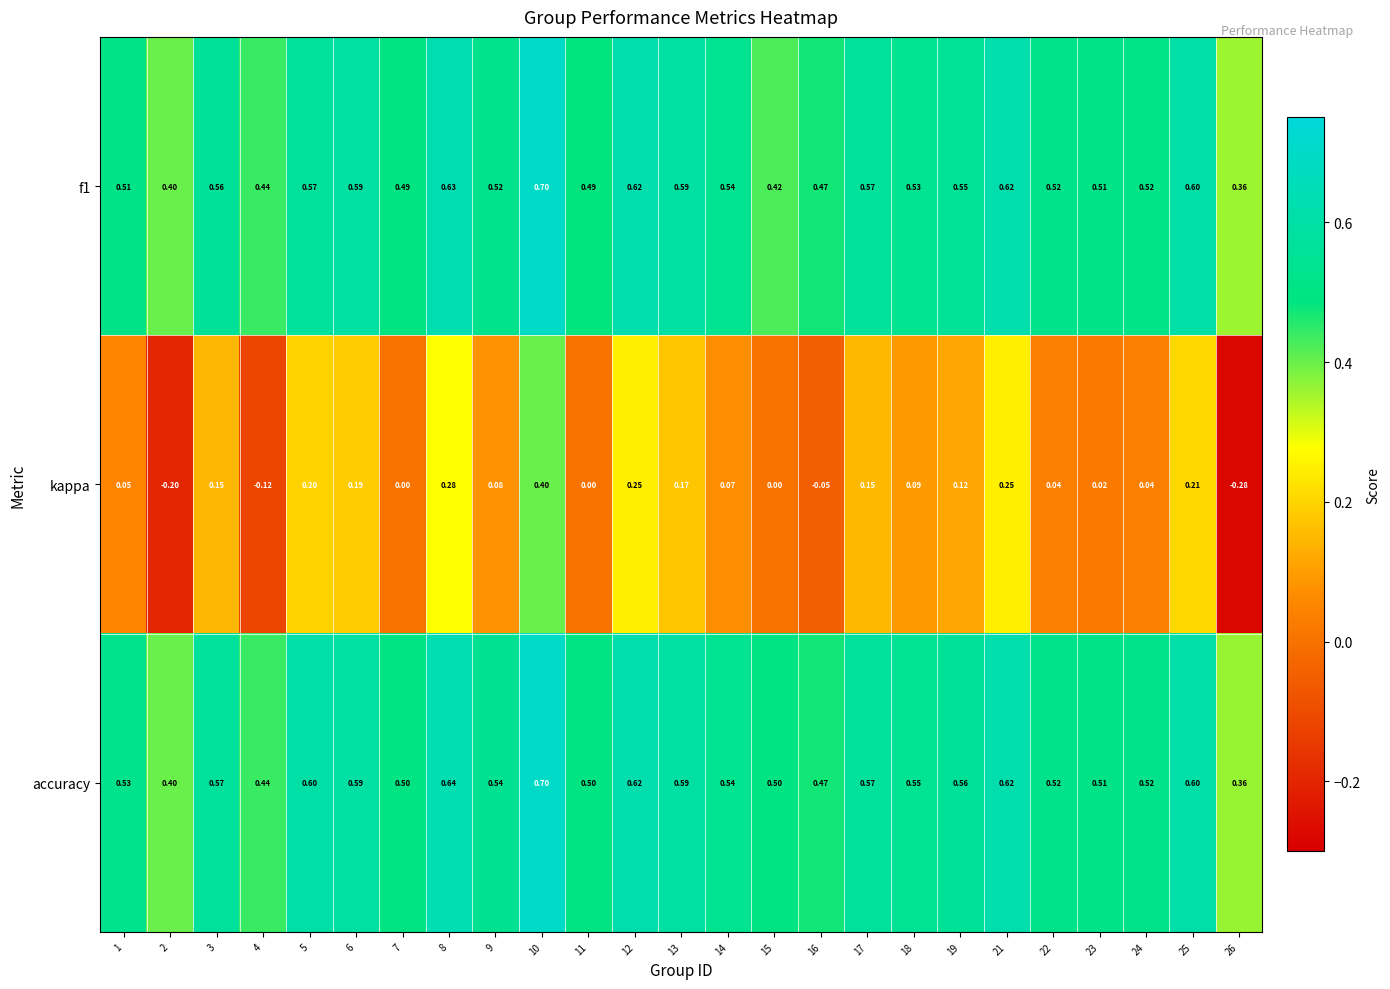

Which series has the largest total across all categories?

accuracy